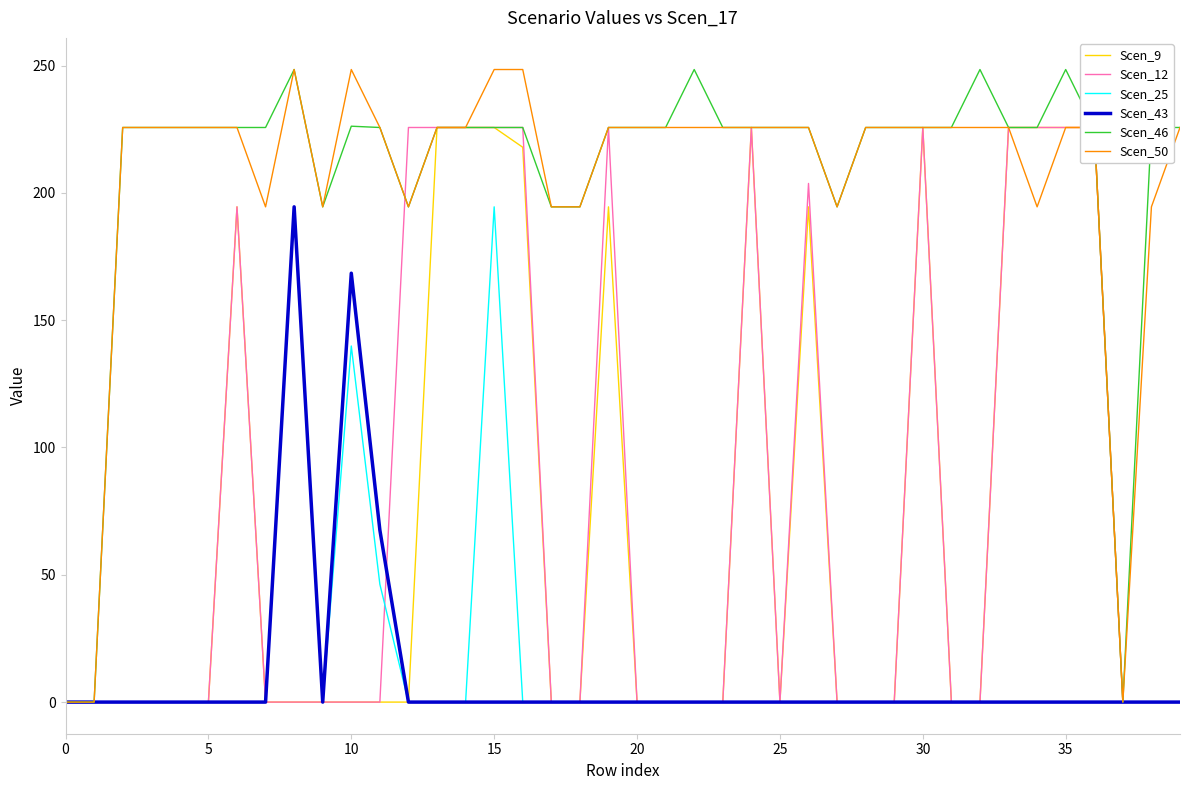

Reading left to right, list all the values displayed in this chart.

Scen_9: 0.0	0.0	0.0	0.0	0.0	0.0	194.5	0.0	0.0	0.0	0.0	0.0	0.0	225.7	225.7	225.7	217.9	0.0	0.0	194.5	0.0	0.0	0.0	0.0	225.7	0.0	194.5	0.0	0.0	0.0	225.7	0.0	0.0	225.7	225.7	225.7	225.7	0.0	0.0	0.0
Scen_12: 0.0	0.0	0.0	0.0	0.0	0.0	194.5	0.0	0.0	0.0	0.0	0.0	225.7	225.7	225.7	225.7	225.7	0.0	0.0	225.7	0.0	0.0	0.0	0.0	225.7	0.0	203.7	0.0	0.0	0.0	225.7	0.0	0.0	225.7	225.7	225.7	225.7	0.0	0.0	0.0
Scen_25: 0.0	0.0	0.0	0.0	0.0	0.0	0.0	0.0	194.5	0.0	139.9	46.3	0.0	0.0	0.0	194.5	0.0	0.0	0.0	0.0	0.0	0.0	0.0	0.0	0.0	0.0	0.0	0.0	0.0	0.0	0.0	0.0	0.0	0.0	0.0	0.0	0.0	0.0	0.0	0.0
Scen_43: 0.0	0.0	0.0	0.0	0.0	0.0	0.0	0.0	194.5	0.0	168.5	67.6	0.0	0.0	0.0	0.0	0.0	0.0	0.0	0.0	0.0	0.0	0.0	0.0	0.0	0.0	0.0	0.0	0.0	0.0	0.0	0.0	0.0	0.0	0.0	0.0	0.0	0.0	0.0	0.0
Scen_46: 0.0	0.0	225.7	225.7	225.7	225.7	225.7	225.7	248.5	194.5	226.2	225.7	194.5	225.7	225.7	225.7	225.7	194.5	194.5	225.7	225.7	225.7	248.5	225.7	225.7	225.7	225.7	194.5	225.7	225.7	225.7	225.7	248.5	225.7	225.7	248.5	225.7	0.0	225.7	225.7
Scen_50: 0.0	0.0	225.7	225.7	225.7	225.7	225.7	194.5	248.5	194.5	248.5	225.7	194.5	225.7	225.7	248.5	248.5	194.5	194.5	225.7	225.7	225.7	225.7	225.7	225.7	225.7	225.7	194.5	225.7	225.7	225.7	225.7	225.7	225.7	194.5	225.7	225.7	0.0	194.5	225.7